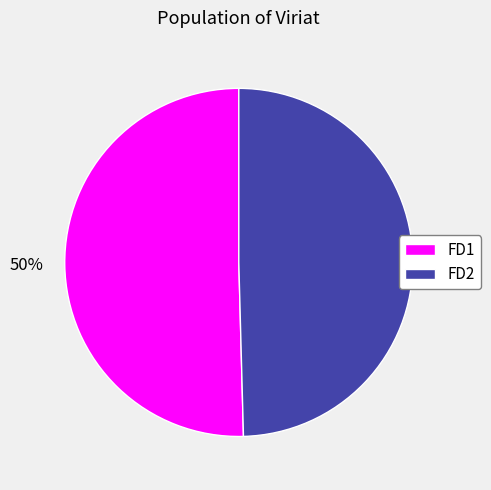

Approximately how many times larger is the value at FD1 compared to FD2?

1.0